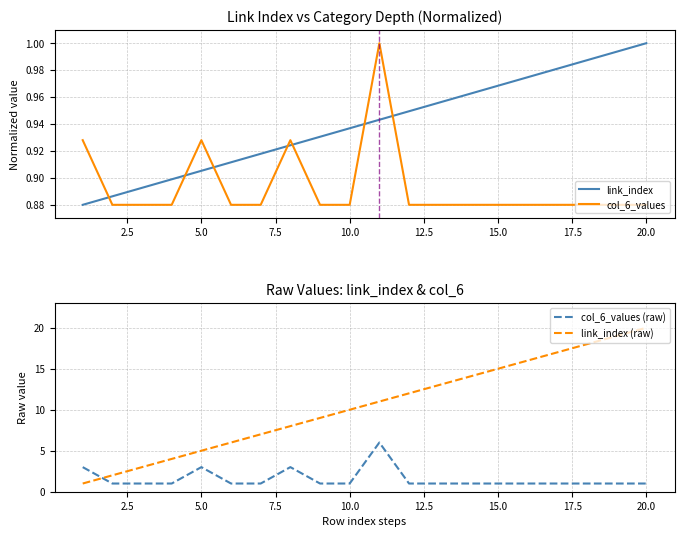

True or false: link_index and col_6_values cross at least once.

True